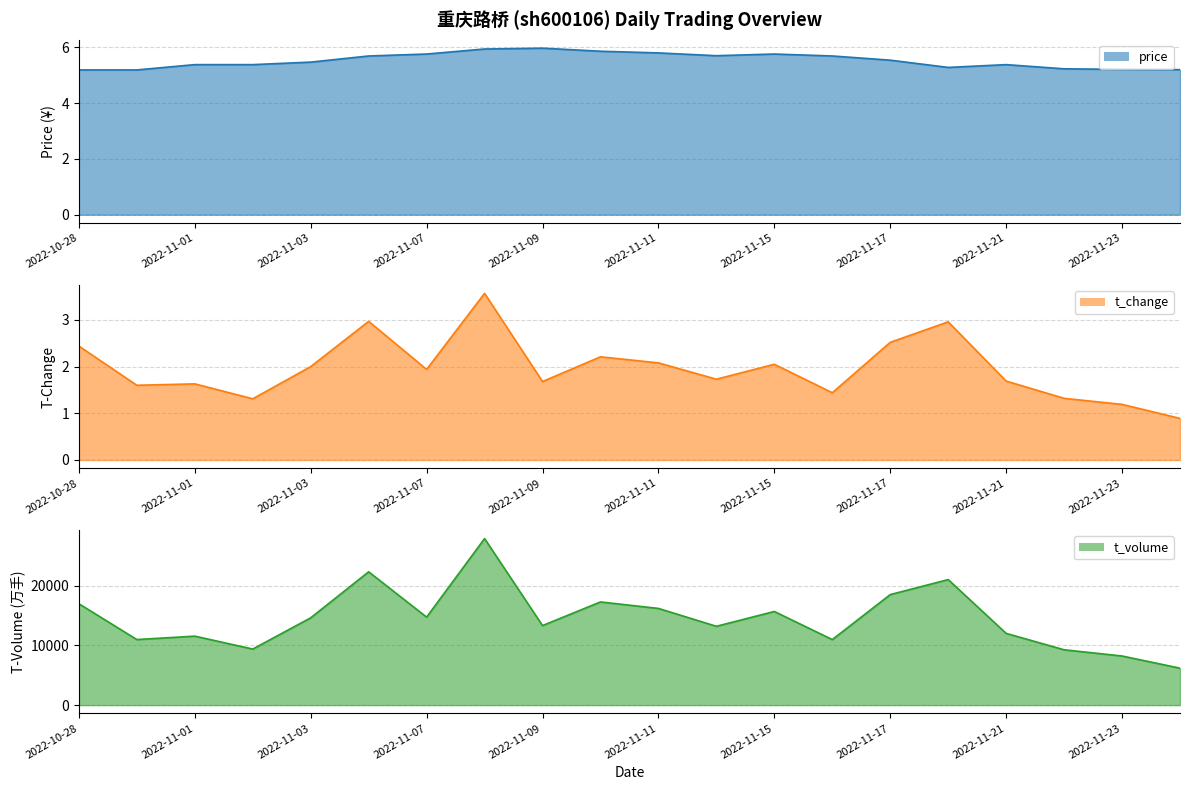

True or false: t_volume (line) and t_change (line) cross at least once.

False